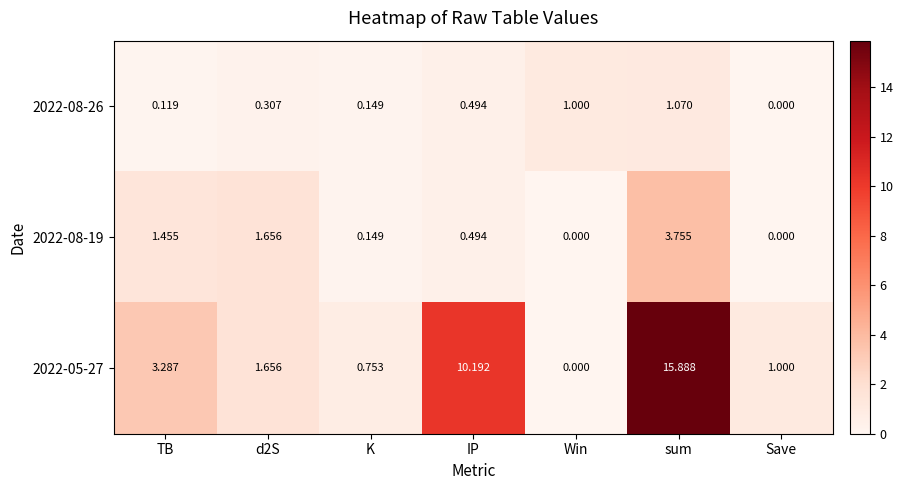

What is the maximum value shown in the chart?

15.9